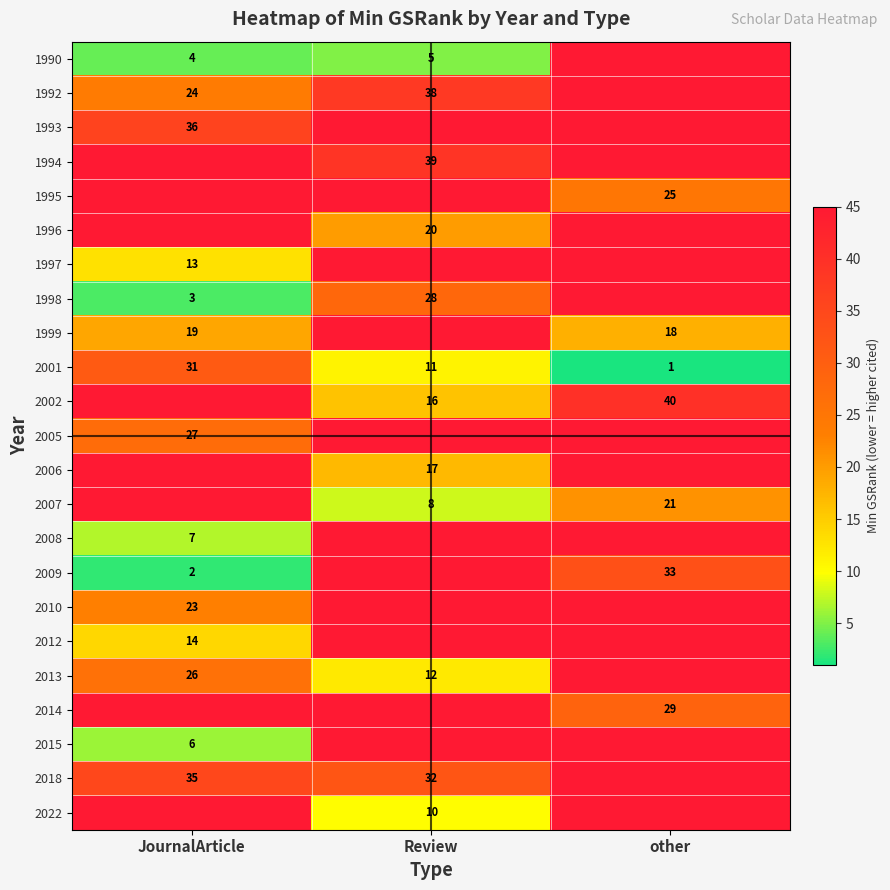

The value of 2001 at other is 0. True or false?

False